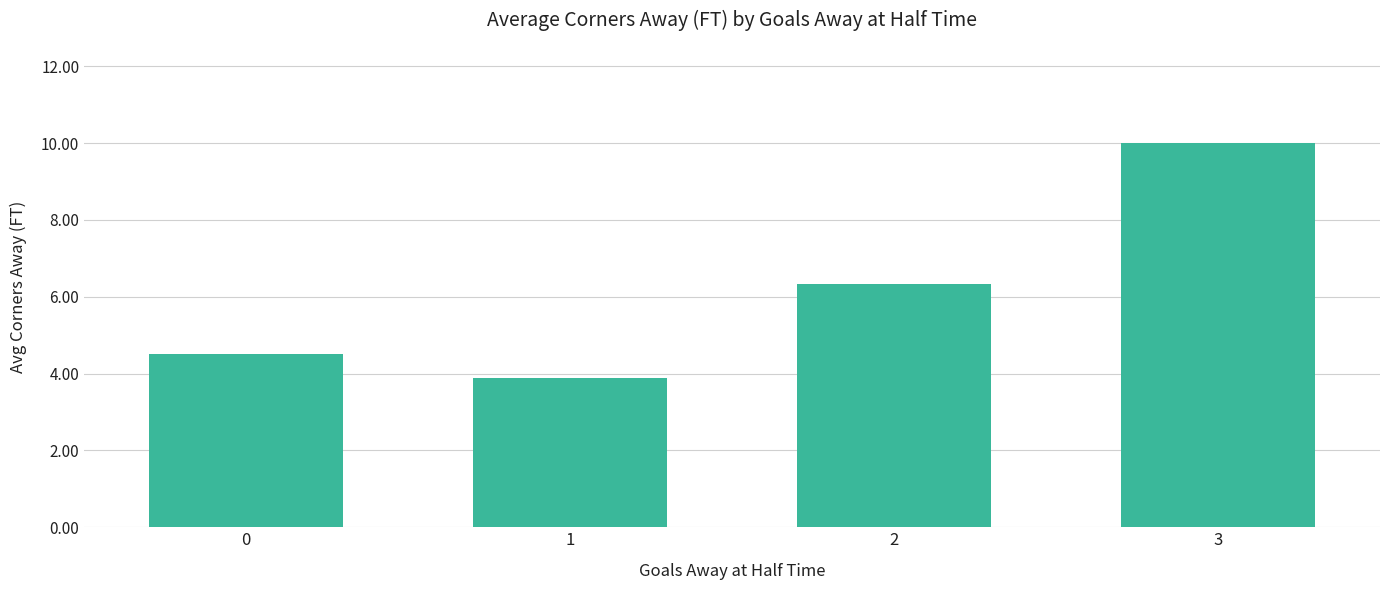

What is the difference between the maximum and second lowest values?

5.5